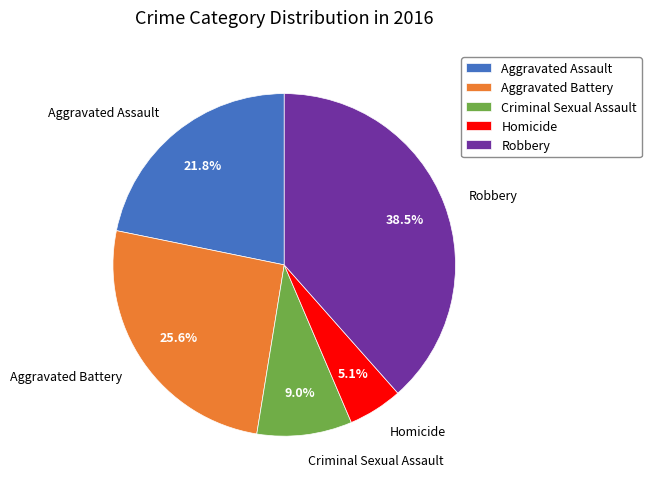

To the nearest percent, what is the average slice percentage?

20%